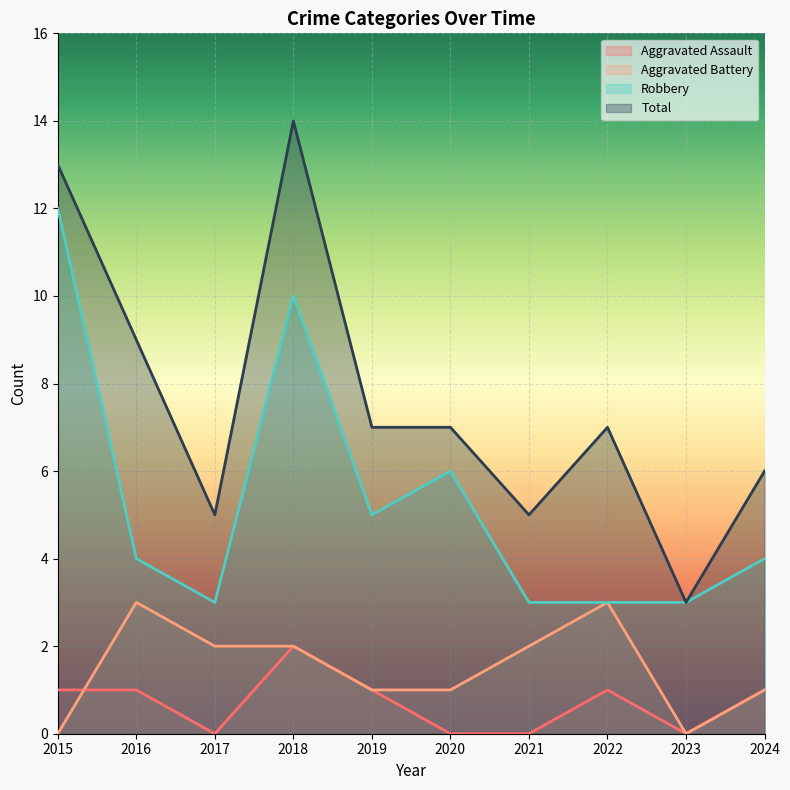

Which series changed the most between 2017 and 2023?

Aggravated Battery